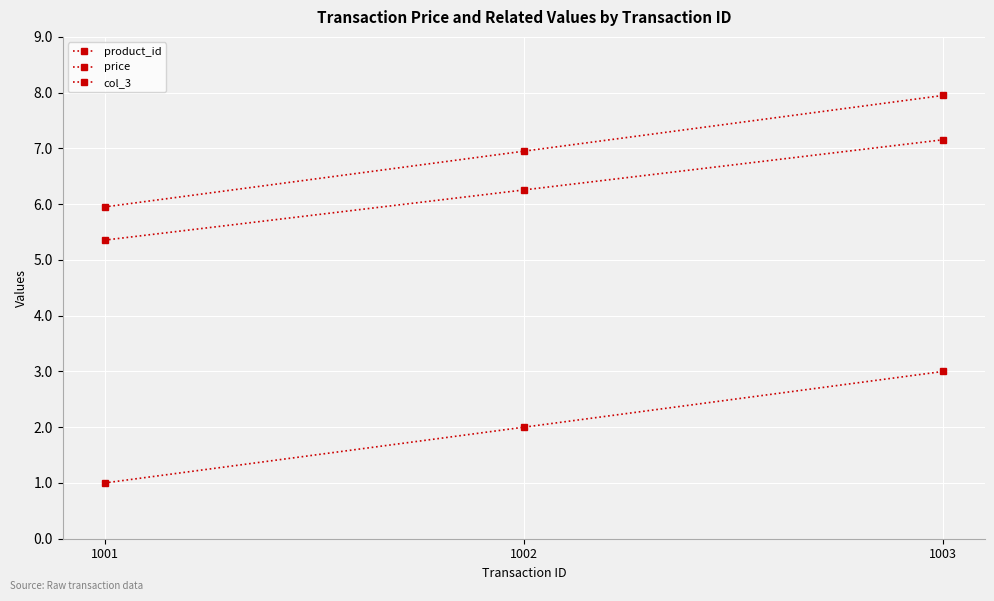

Count the number of categories in the chart.

3